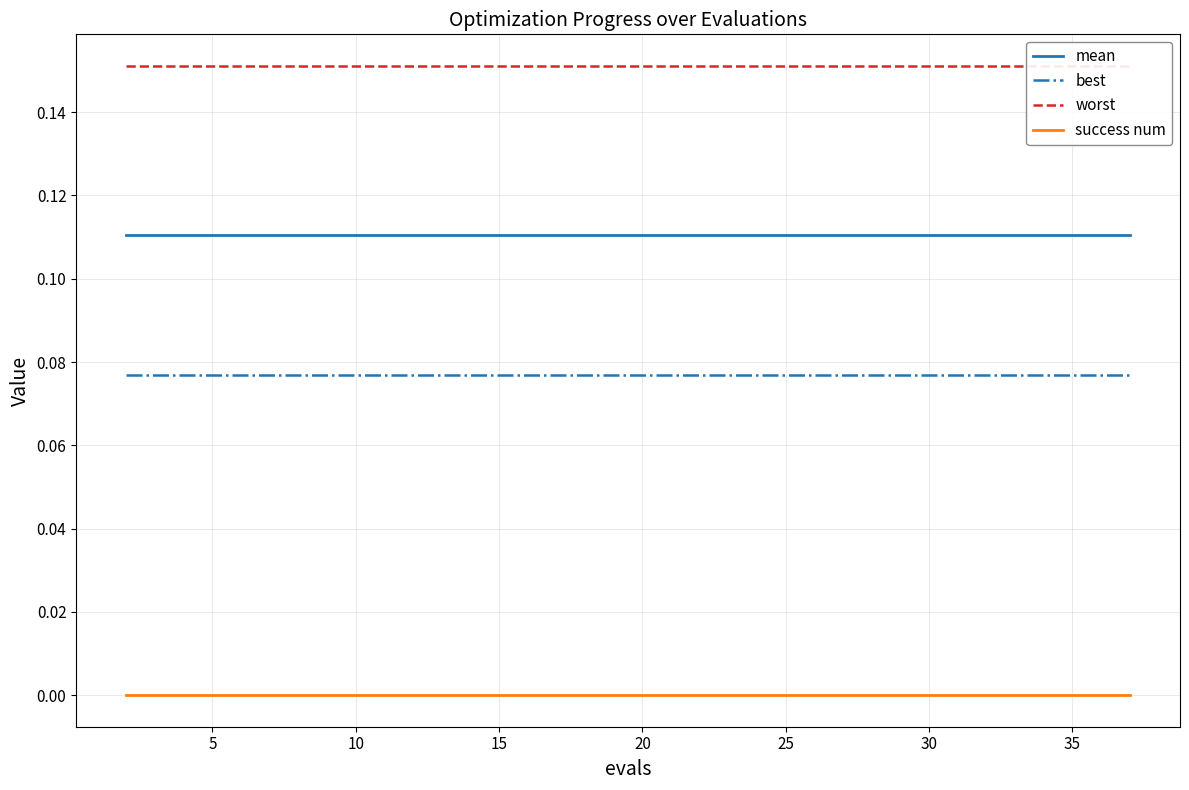

True or false: worst and mean cross at least once.

False